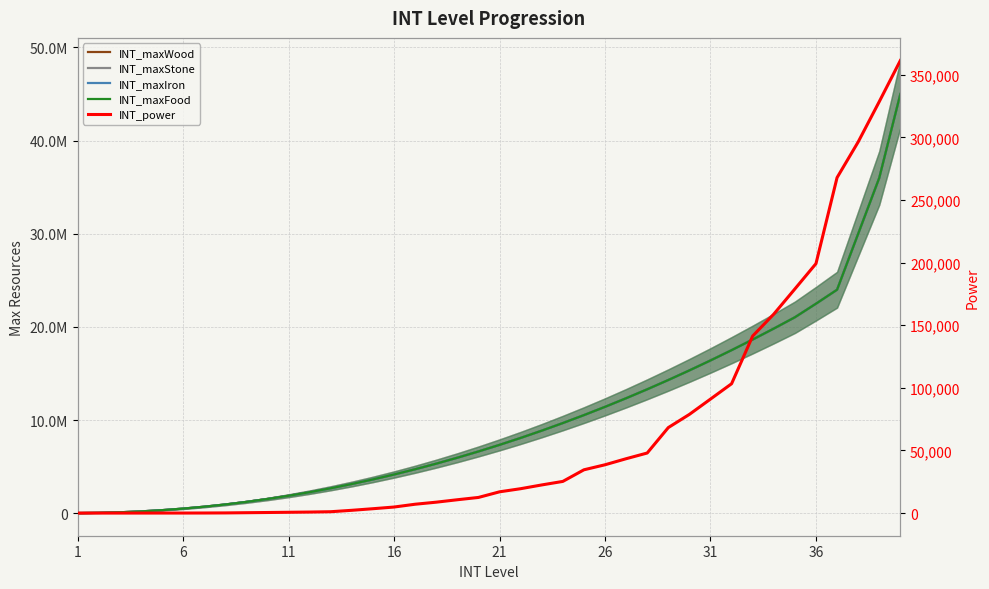

How many categories are shown in the chart?

40